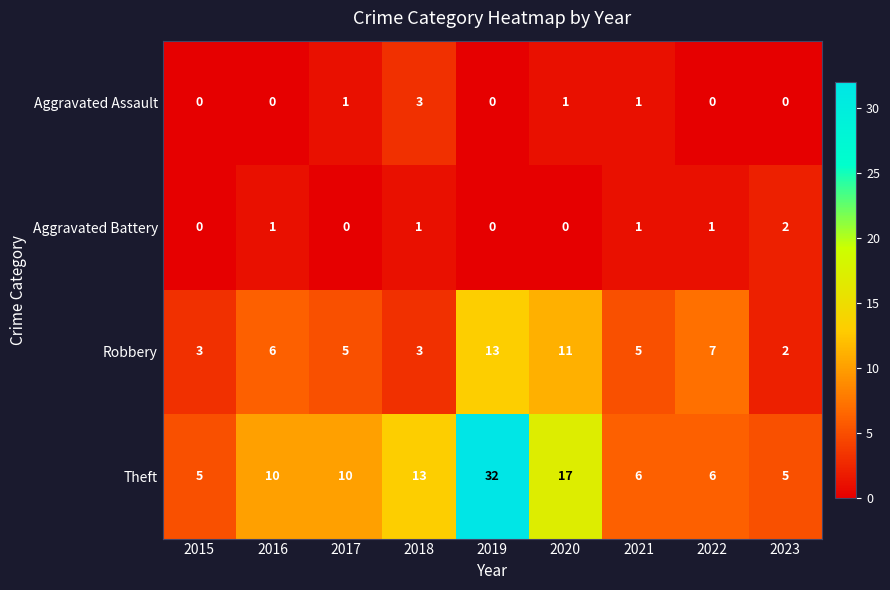

The value of Aggravated Assault at 2020 is 1. True or false?

True